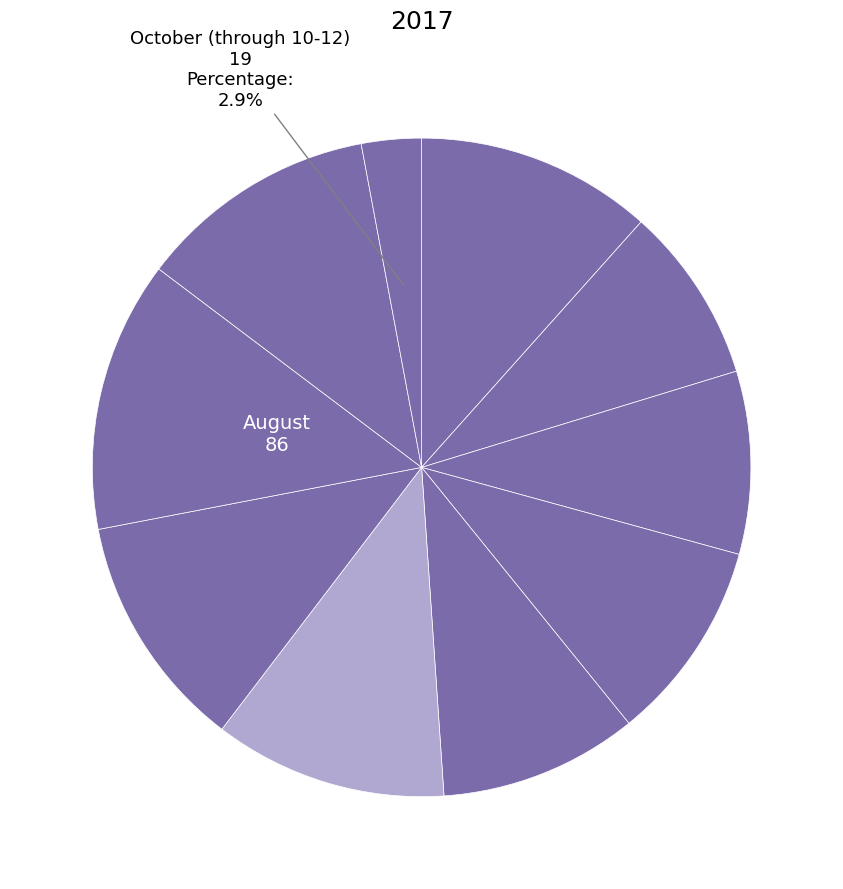

To the nearest percent, what is the average slice percentage?

10%